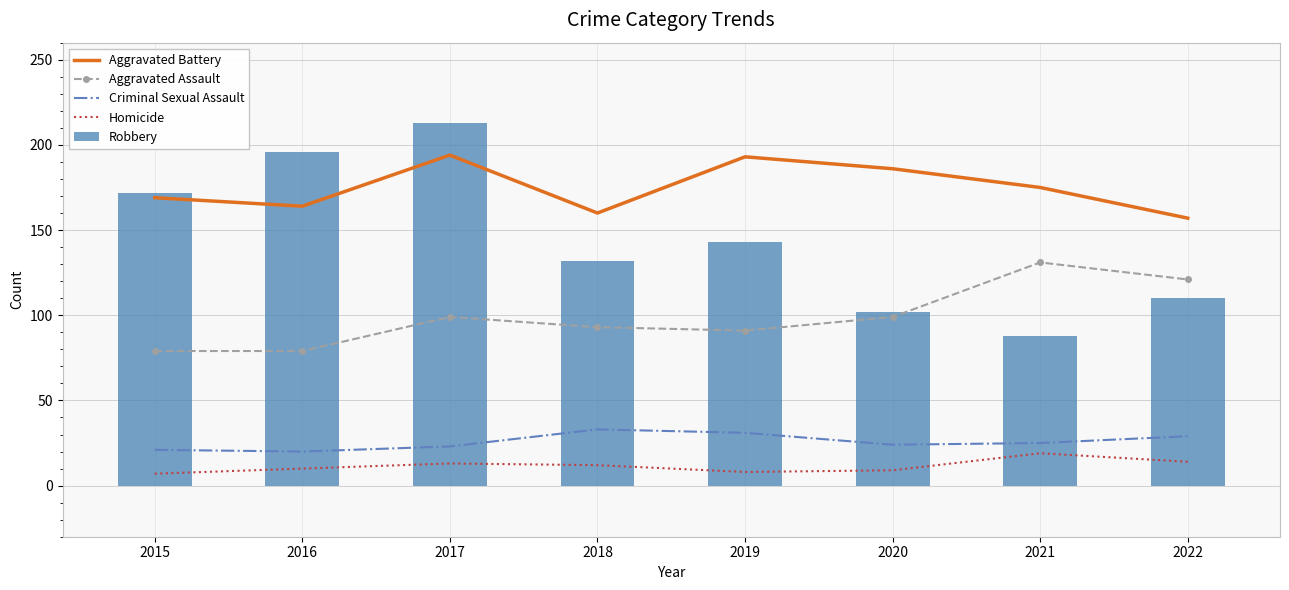

Is the value of Homicide at 2021 greater than the value of Aggravated Battery at 2020?

No